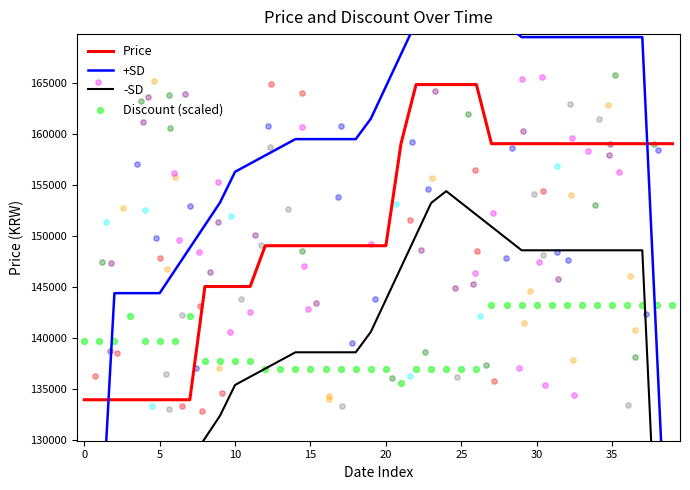

Which series reaches the maximum Y coordinate?

+SD